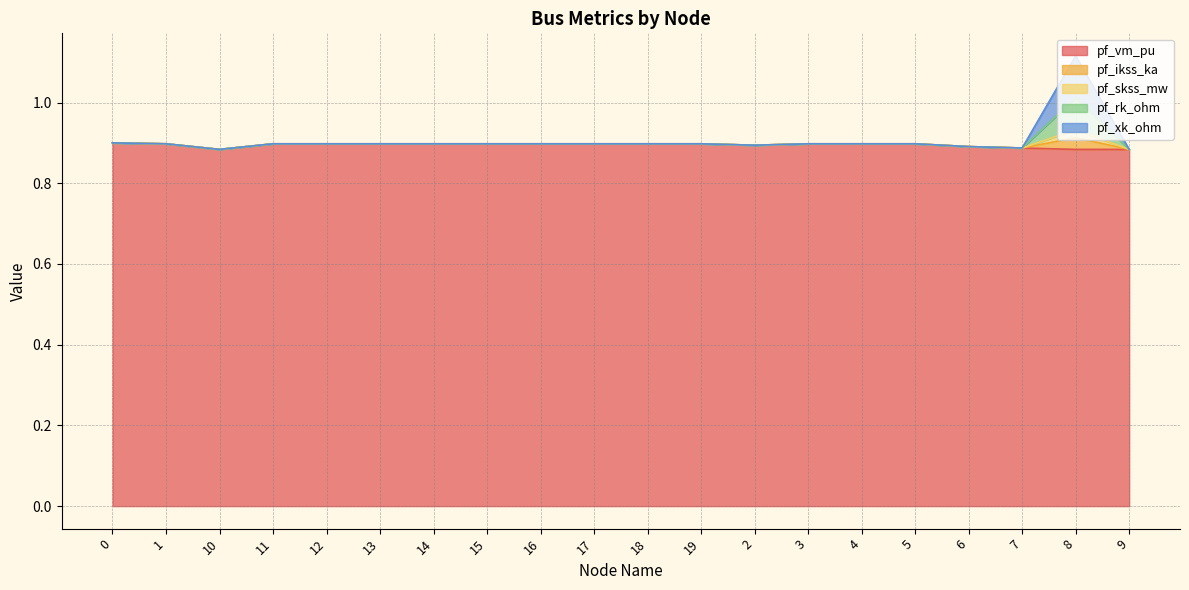

True or false: pf_ikss_ka and pf_skss_mw cross at least once.

False